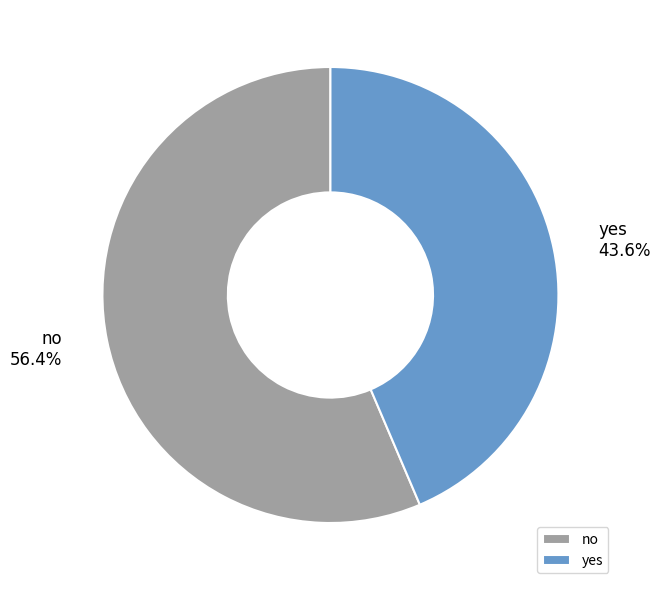

Rank the categories by value from lowest to highest.

yes, no